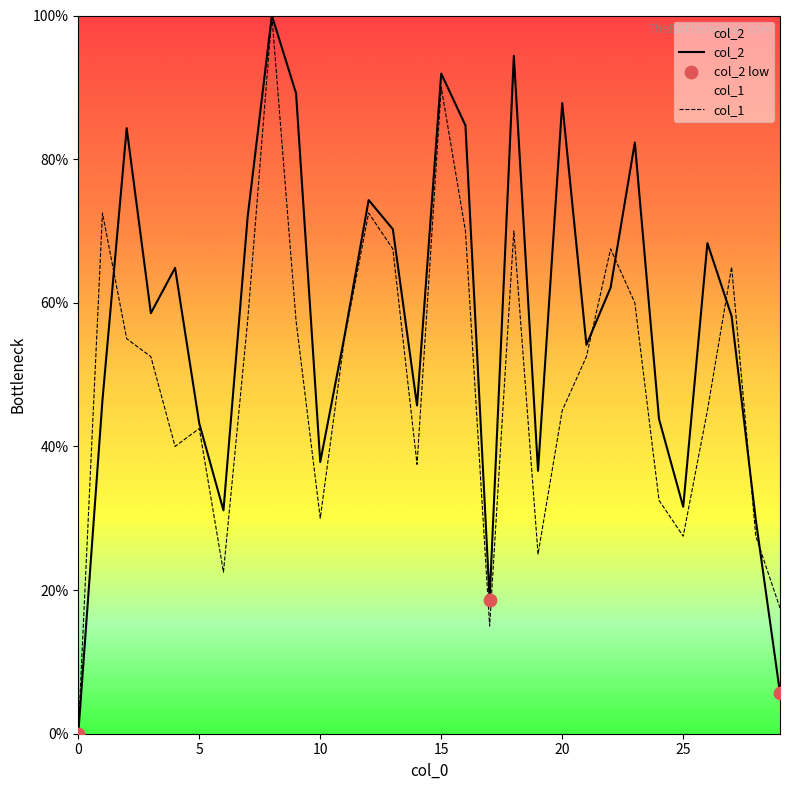

Which series reaches the maximum Y coordinate?

col_2